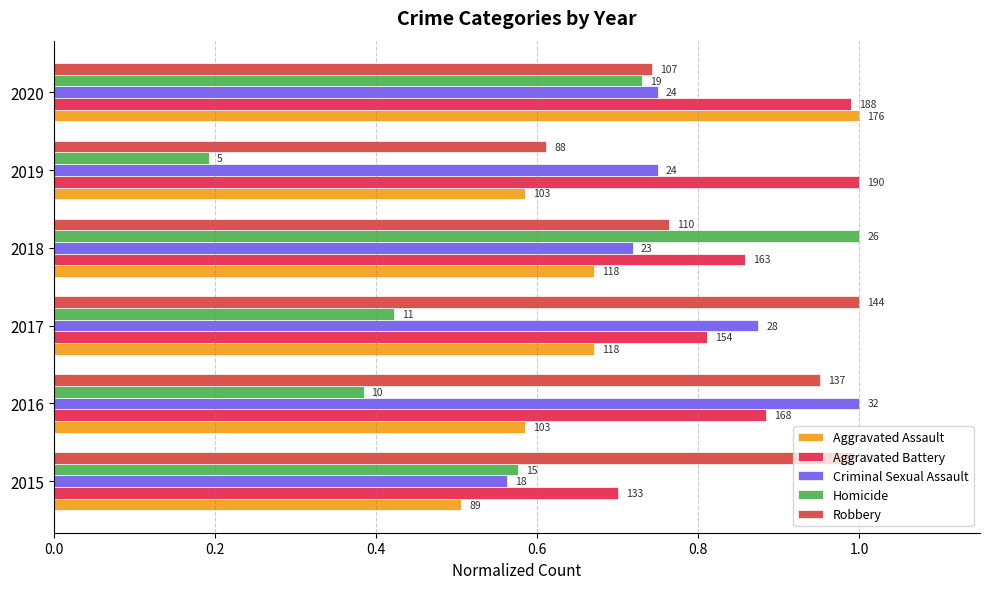

What are all the series names shown in the legend?

Aggravated Assault, Aggravated Battery, Criminal Sexual Assault, Homicide, Robbery